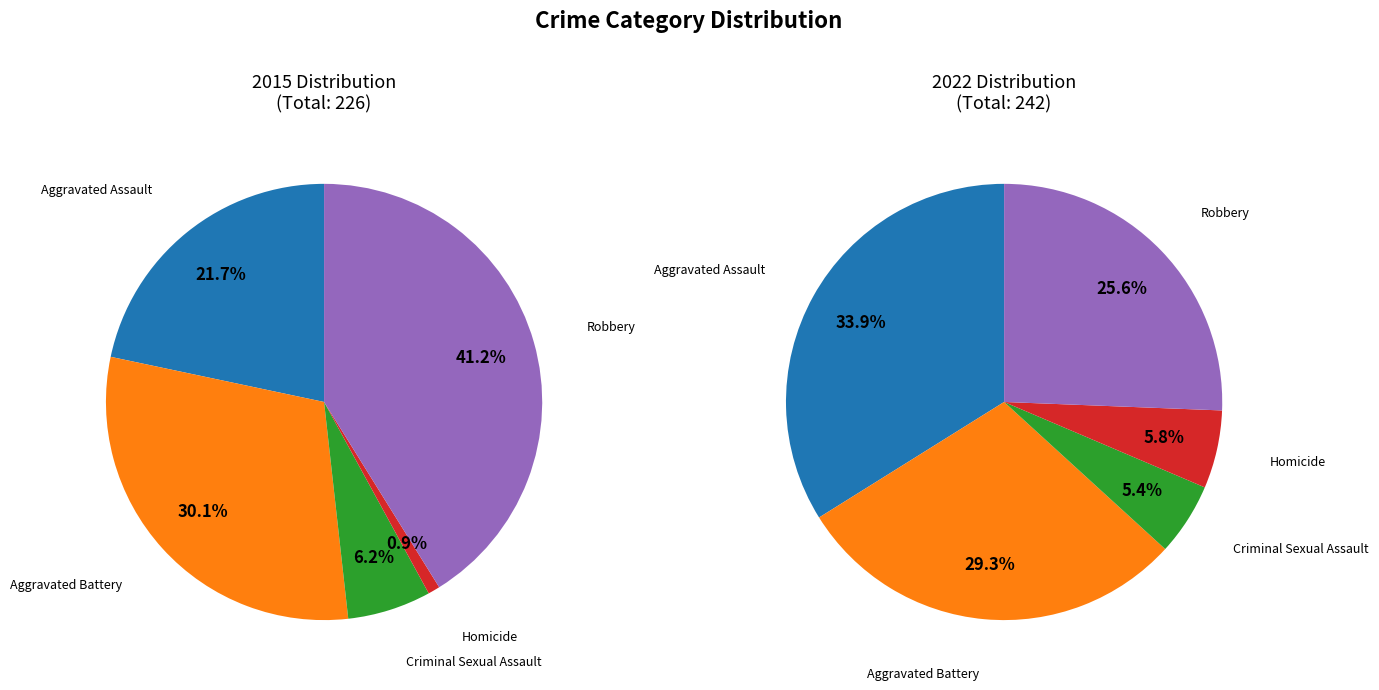

To the nearest percent, what percentage of the pie is Homicide?

1%